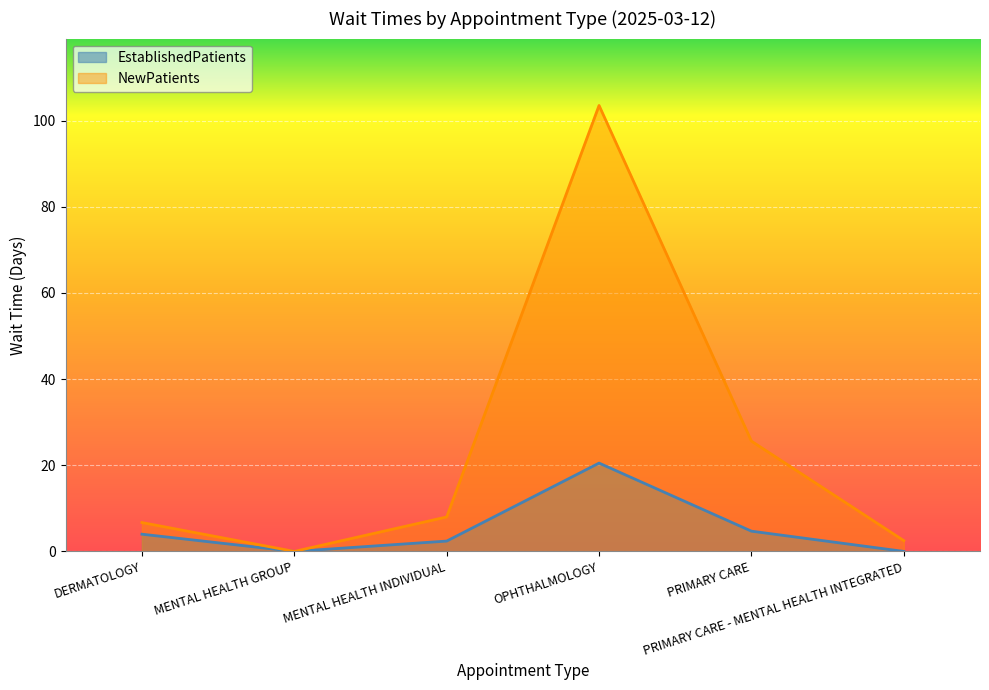

True or false: NewPatients and EstablishedPatients intersect in this chart.

False